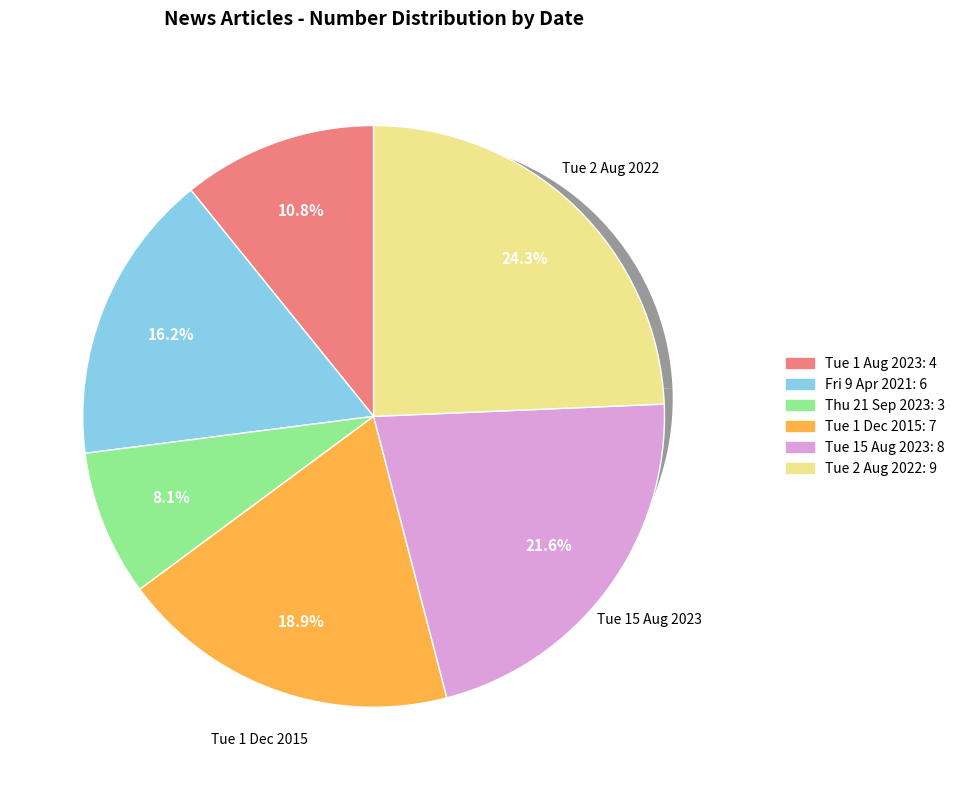

What percentage is NOT represented by Fri 9 Apr 2021?

83.8%